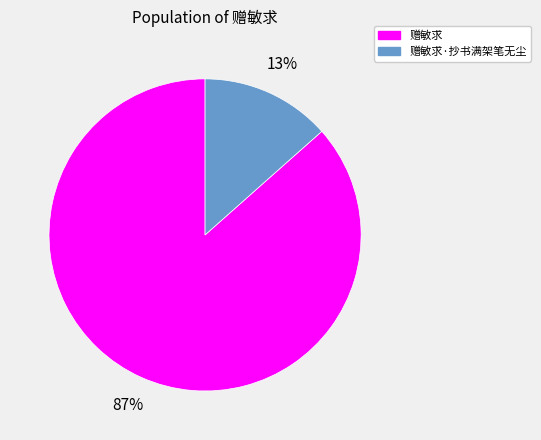

Is the sum of 赠敏求 and 赠敏求·抄书满架笔无尘 greater than half?

Yes